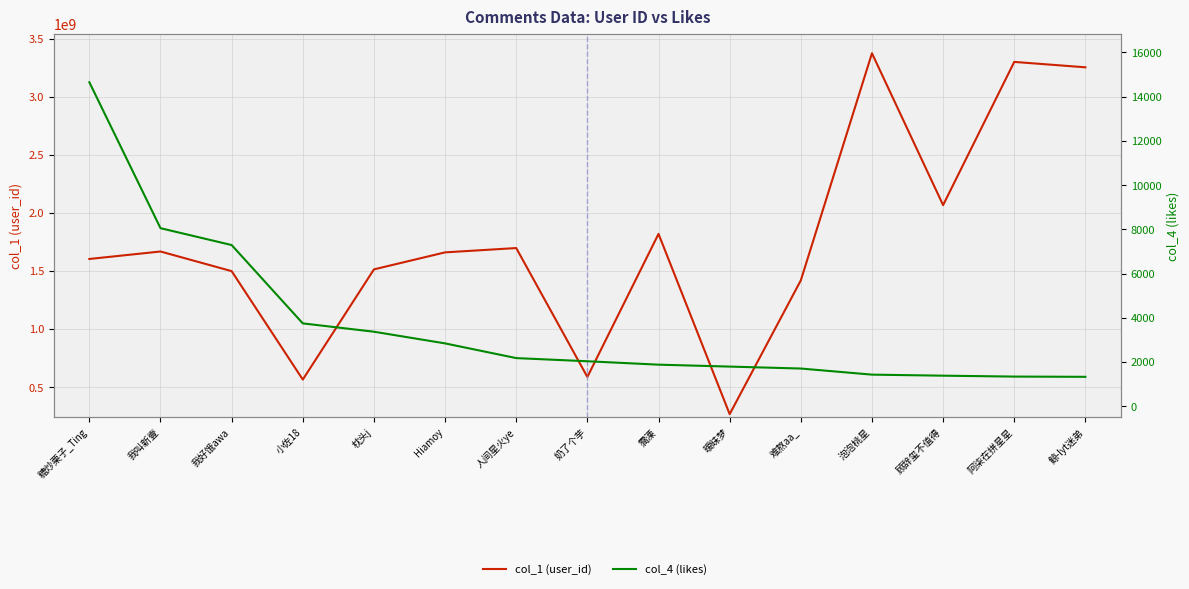

What is the value of the col_1 (user_id) point at the 15th from the left?

3254162958